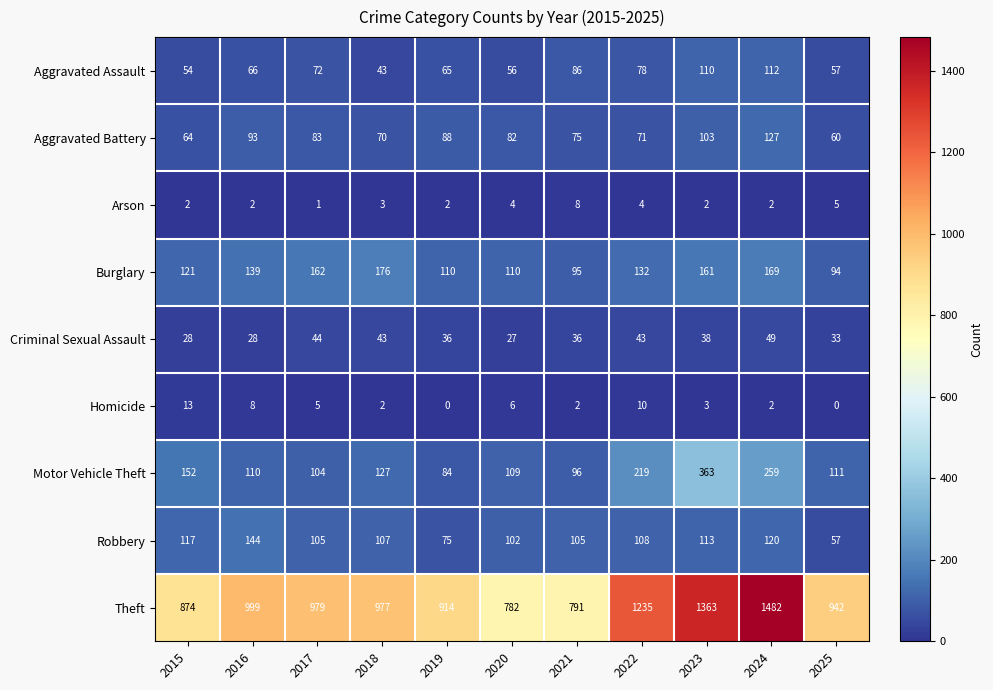

The value of Arson at 2020 is 7. True or false?

False